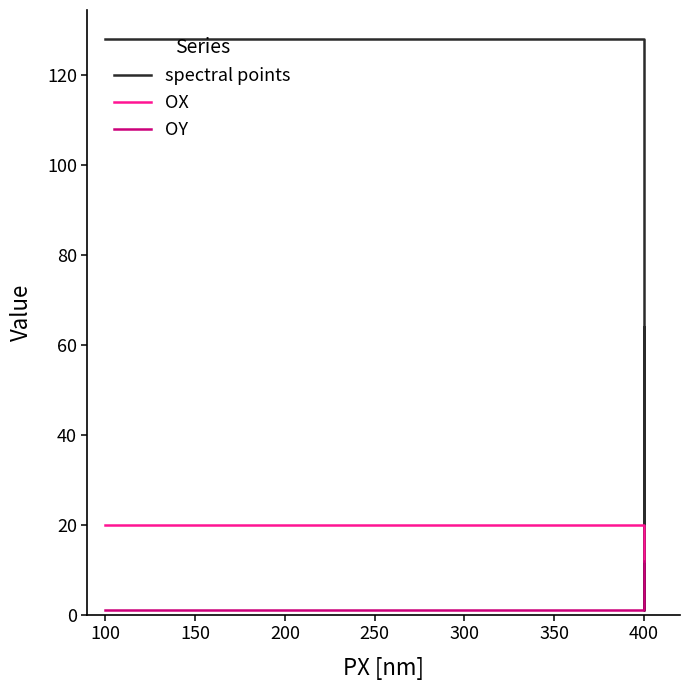

Which category has the lowest value in the OY series?

50